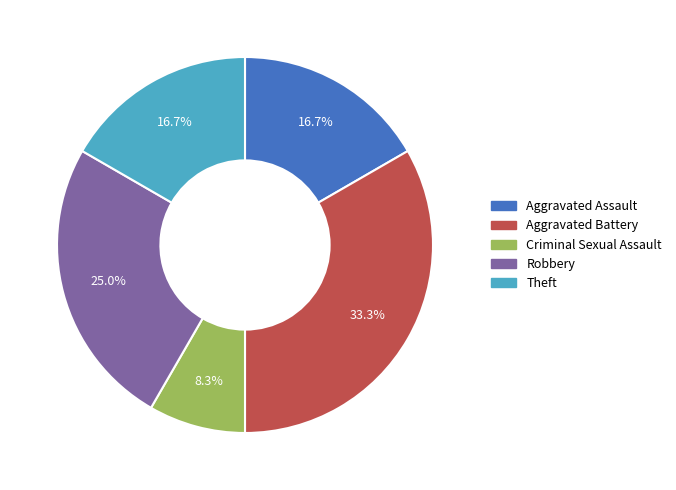

Does Theft account for over 50% of the chart?

No